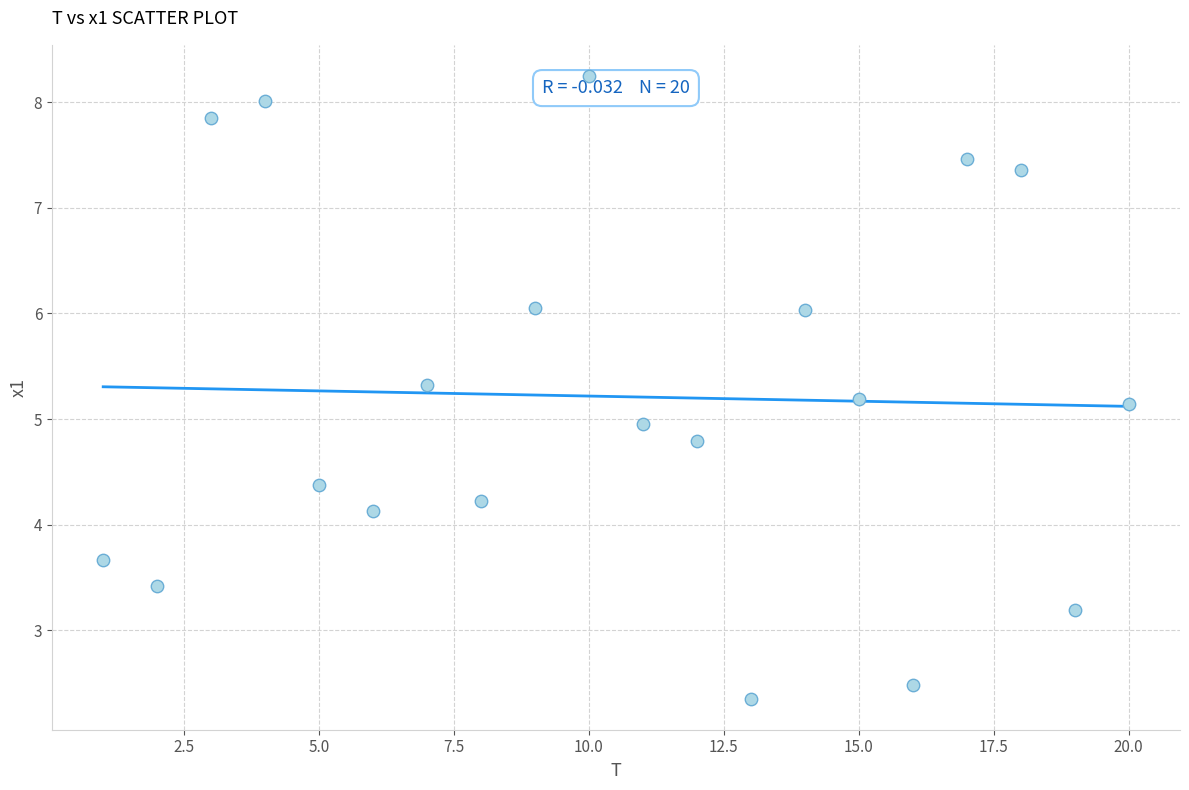

What is the range of Y values (max minus min)?

5.9